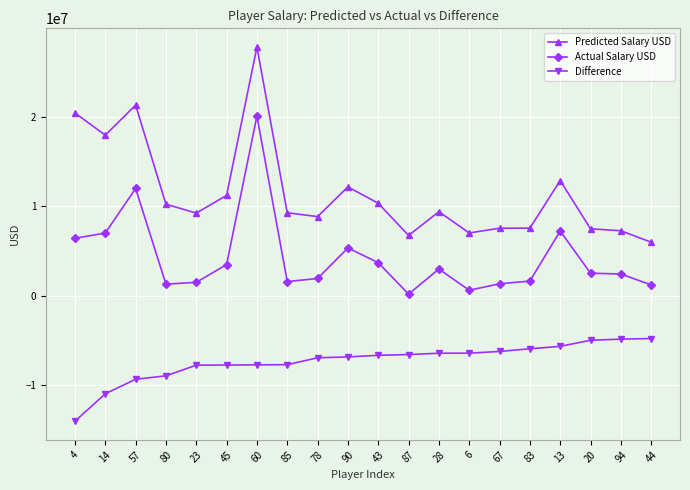

True or false: Actual Salary USD and Difference cross at least once.

False